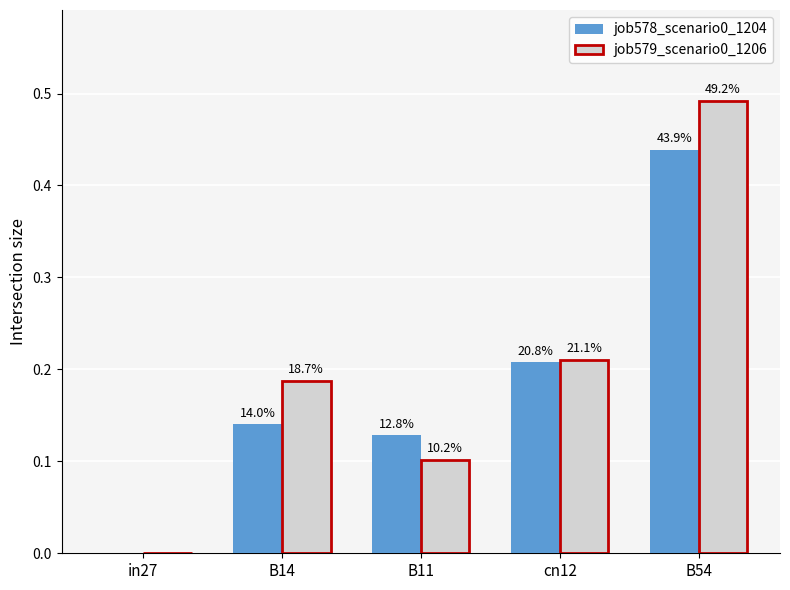

Is the value of job578_scenario0_1204 at cn12 greater than the value of job579_scenario0_1206 at B11?

Yes